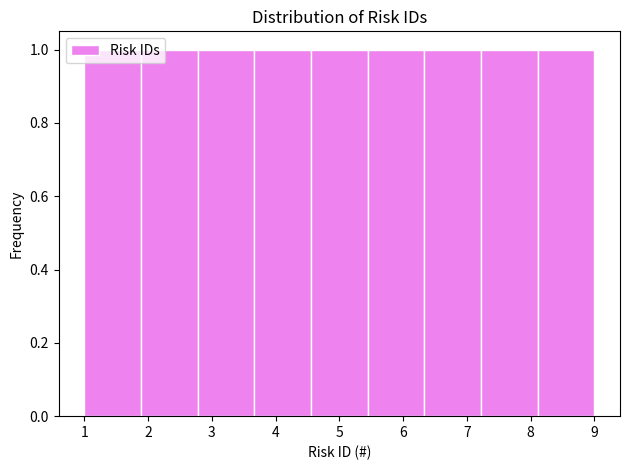

How tall is the bar that spans 1.0 to 1.9 on the x-axis? Neither the bar edges nor the heights are printed on the chart, so give them approximately, as read against the axes.

1